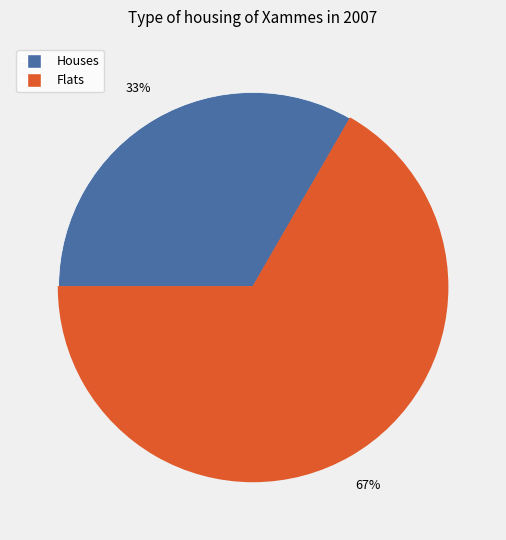

To the nearest percent, what is the average slice percentage?

50%